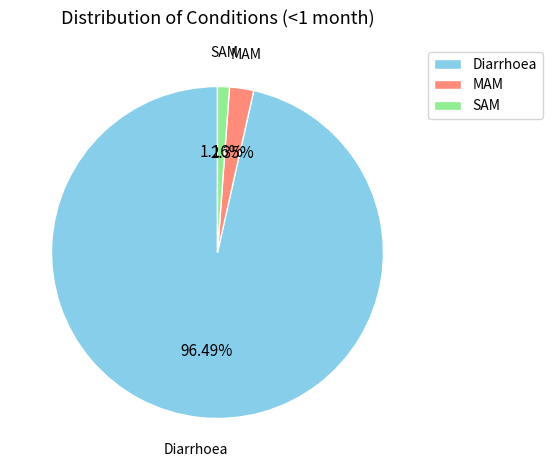

Count the number of slices in the pie.

3